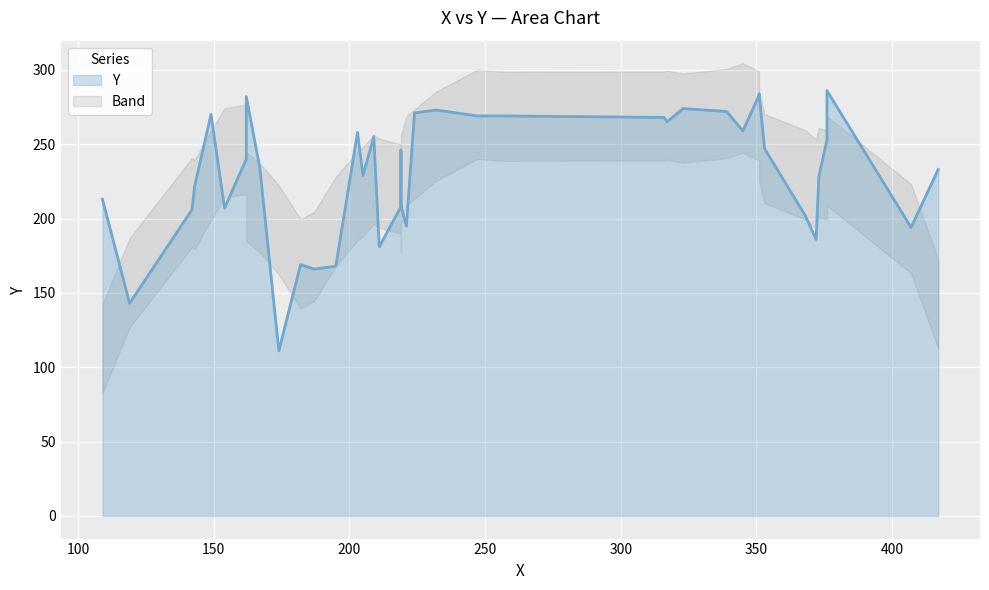

Where is the data nearest to the value 198?

8